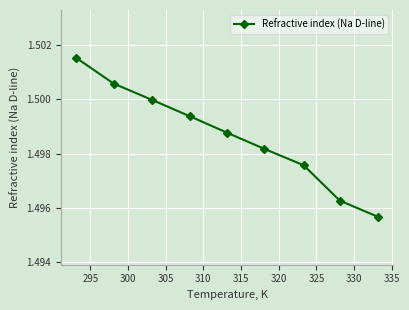

How many values are between 1 and 2?

9